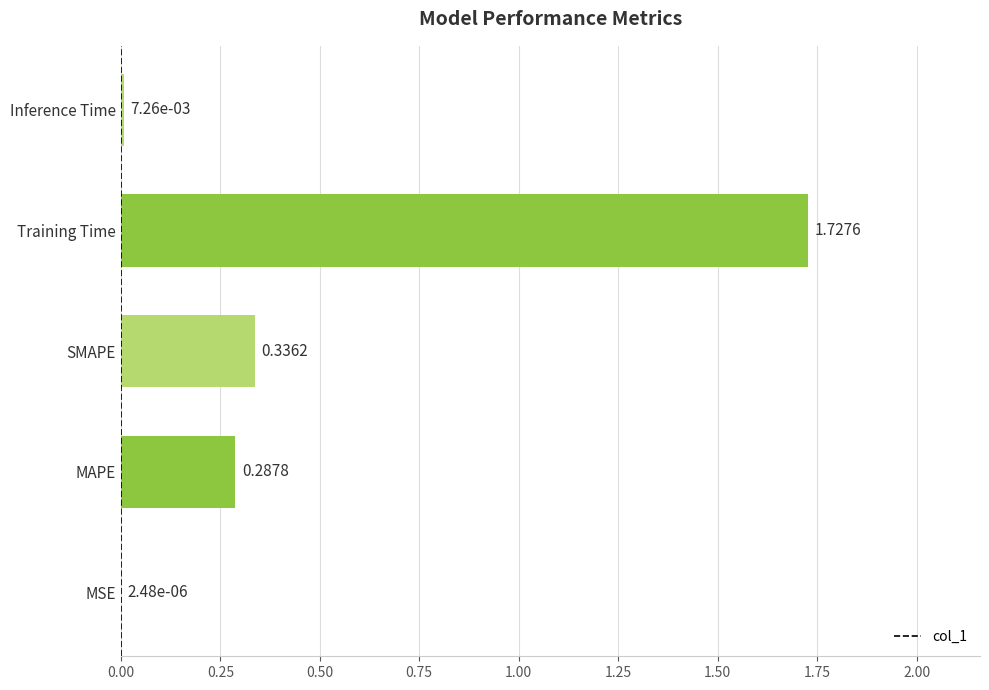

Which category has the highest value across all series?

Training Time